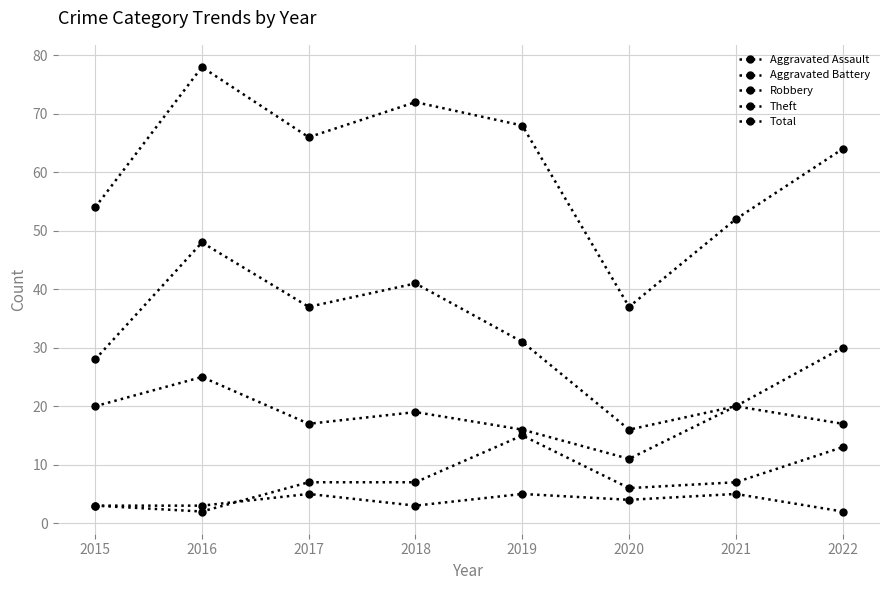

What is the difference between the Robbery values at 2015 and 2020?

9